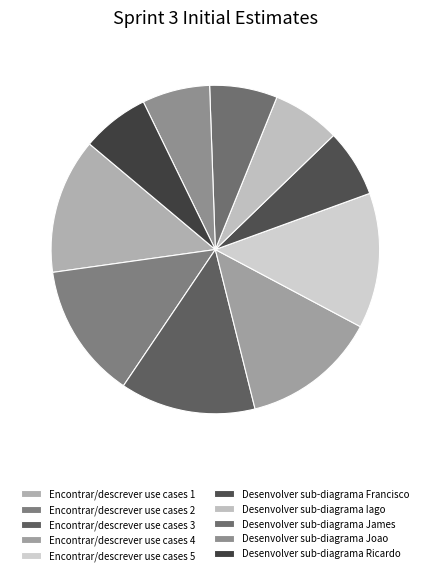

How many segments does this pie chart have?

10